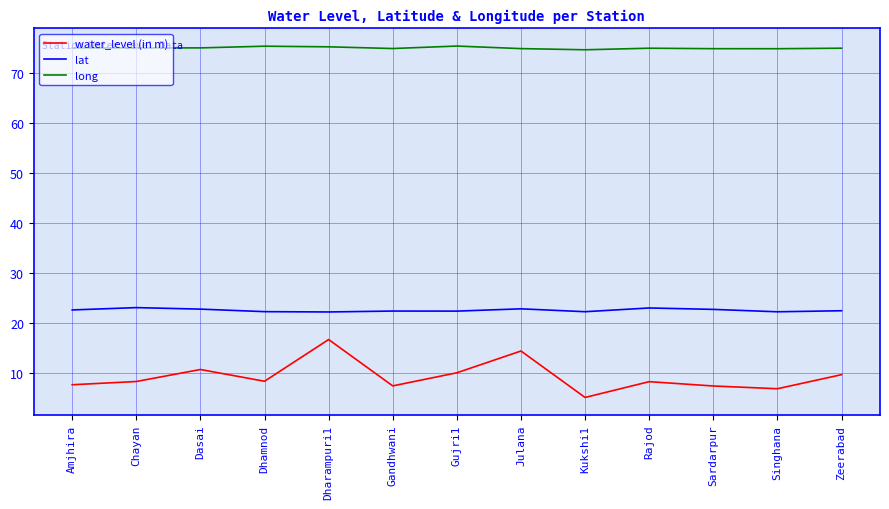

Count the number of categories in the chart.

13